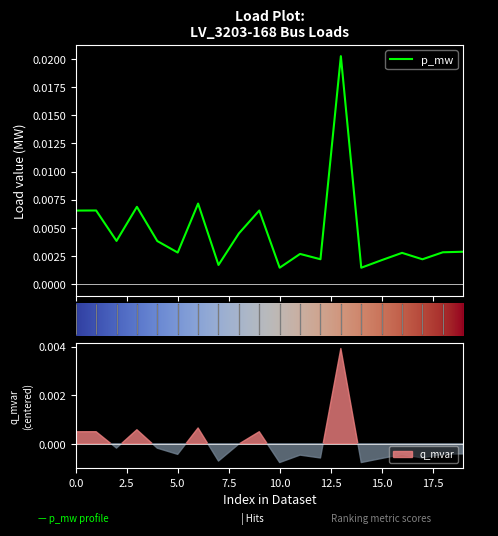

How many interior local valleys (lower than both neighbors) does the data have?

7